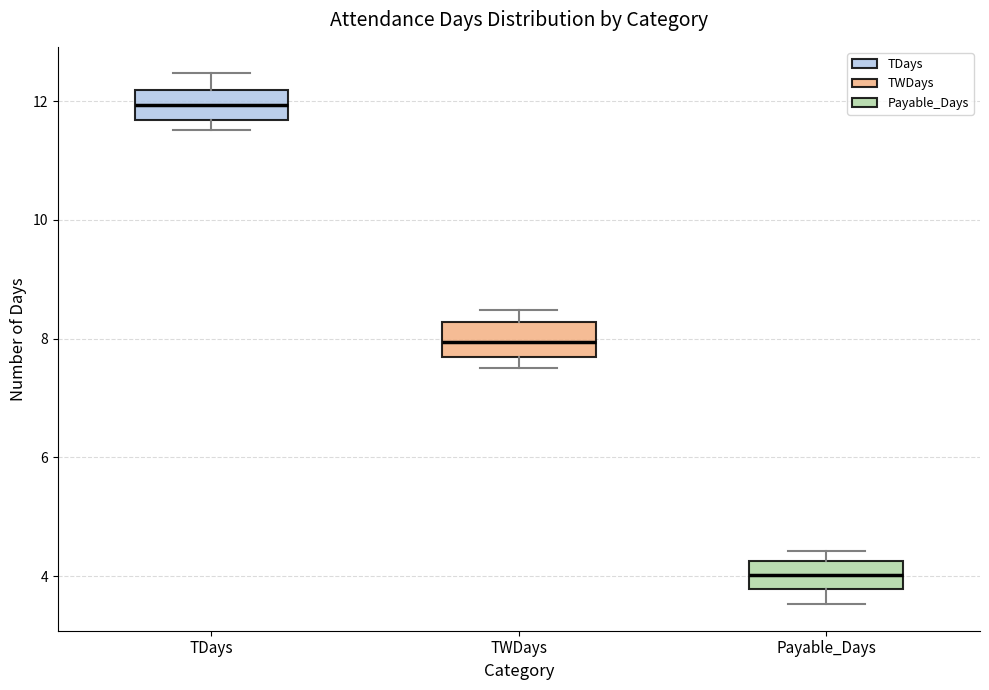

Which box has the lowest median line?

Payable_Days